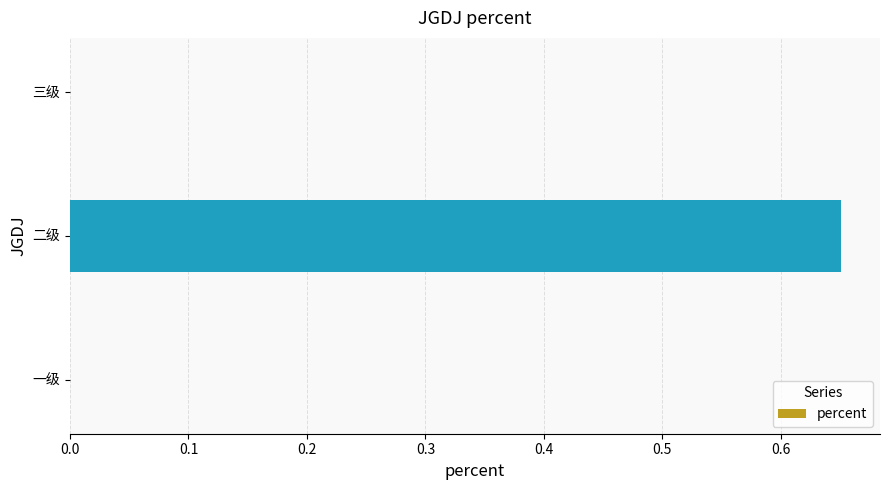

What is the change in value from 二级 to 三级?

-0.7